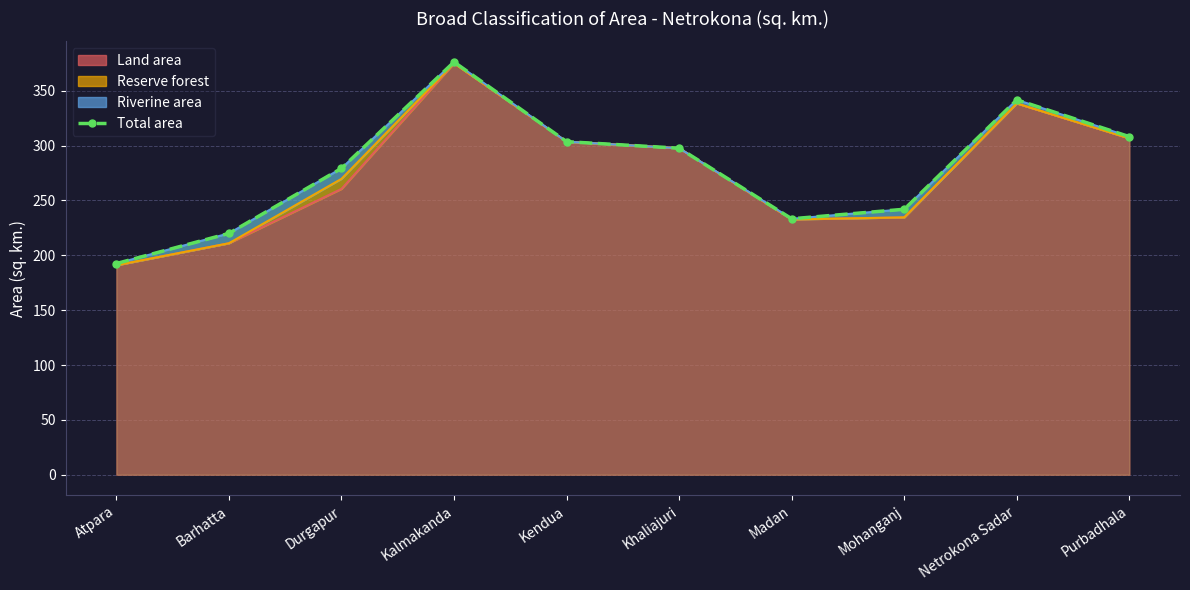

What is the value of the 6th point from the left?

297.6